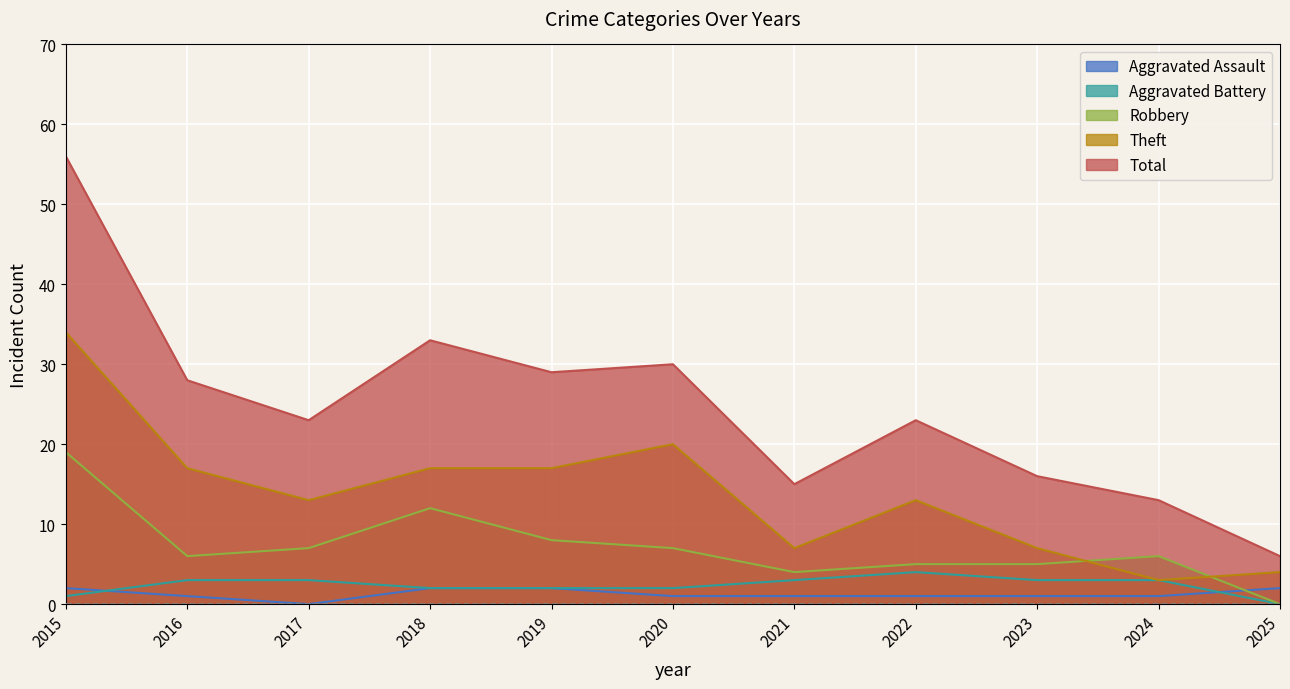

True or false: Aggravated Battery and Theft intersect in this chart.

False